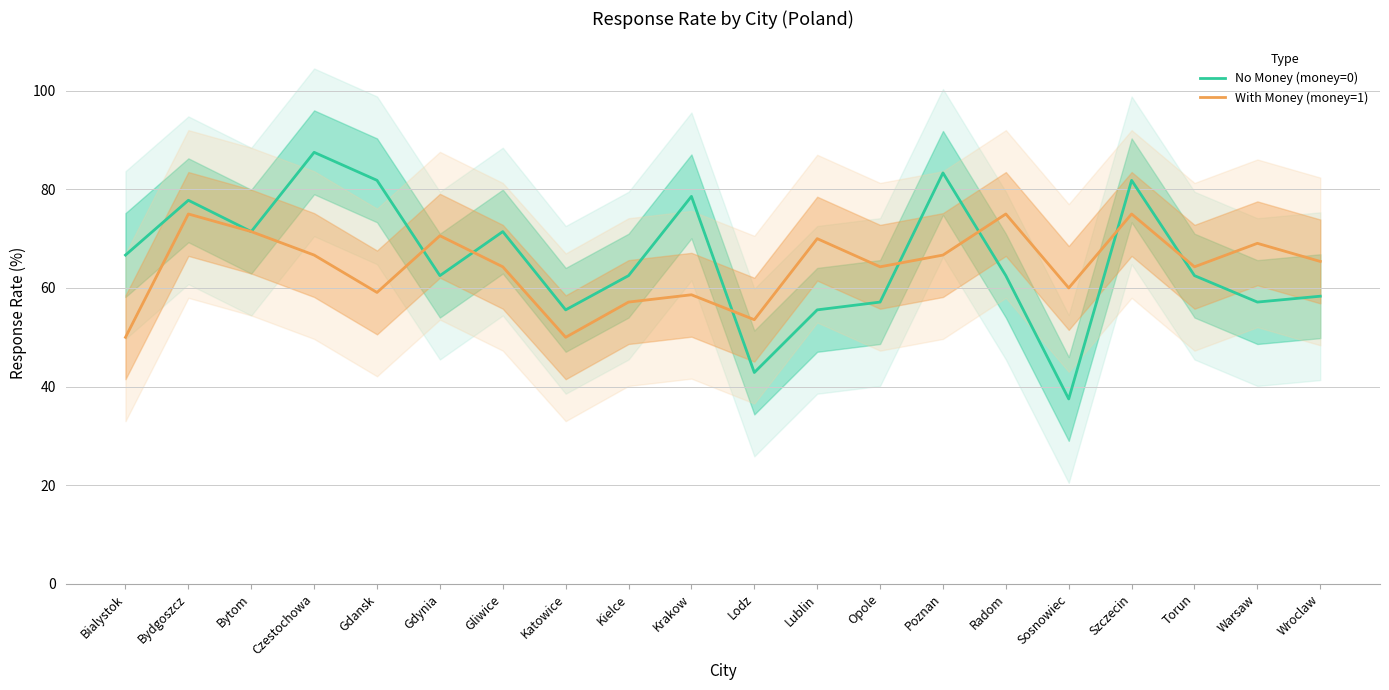

At which category does With Money (money=1) reach its first local valley?

Gdansk